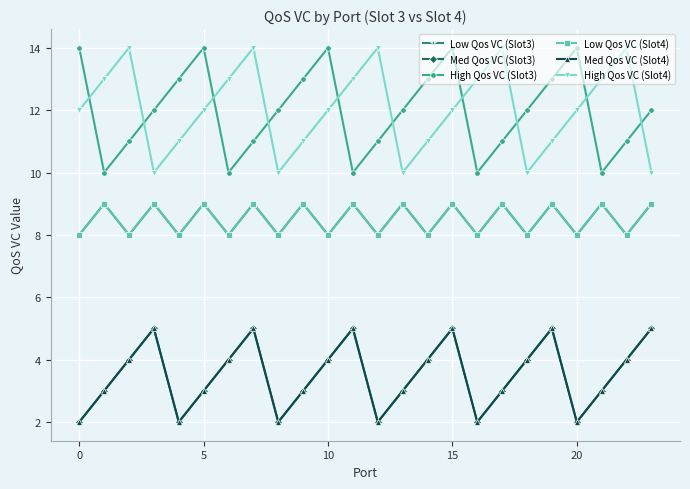

How many data points in Med Qos VC (Slot4) are less than 4?

12